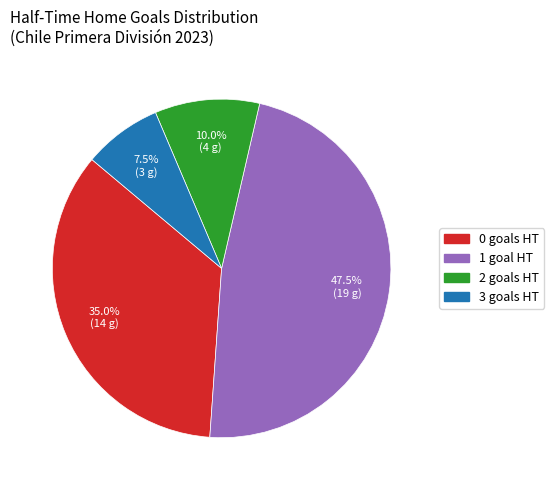

What is the total percentage of 2 and 3?

17.5%